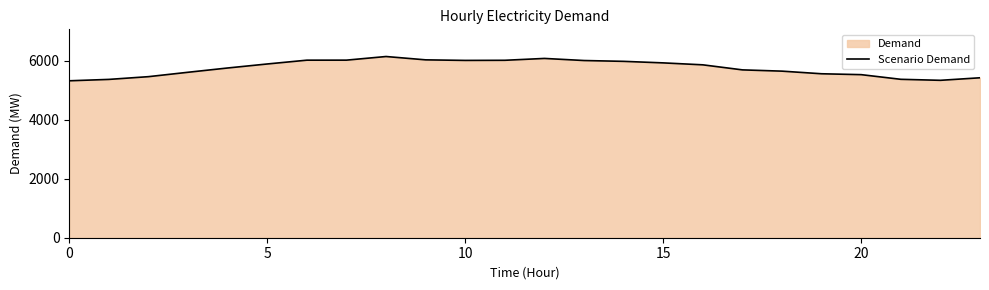

How many categories are shown in the chart?

24